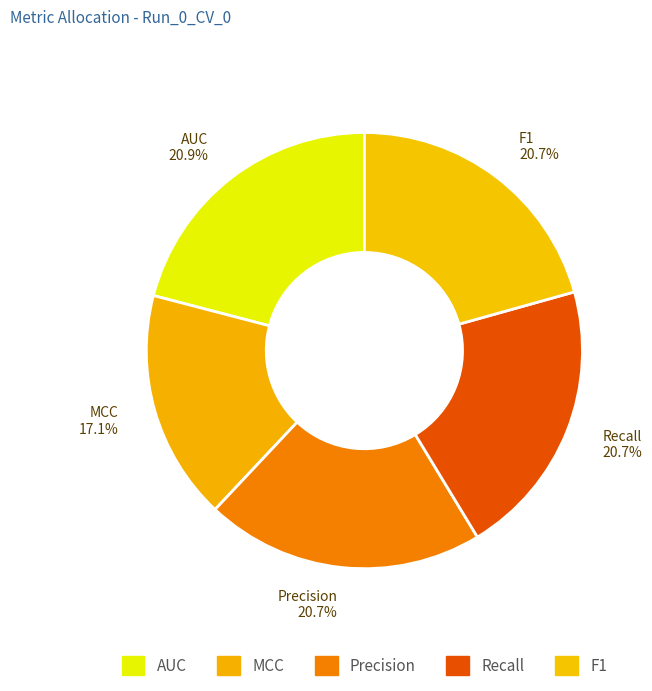

How many segments does this pie chart have?

5